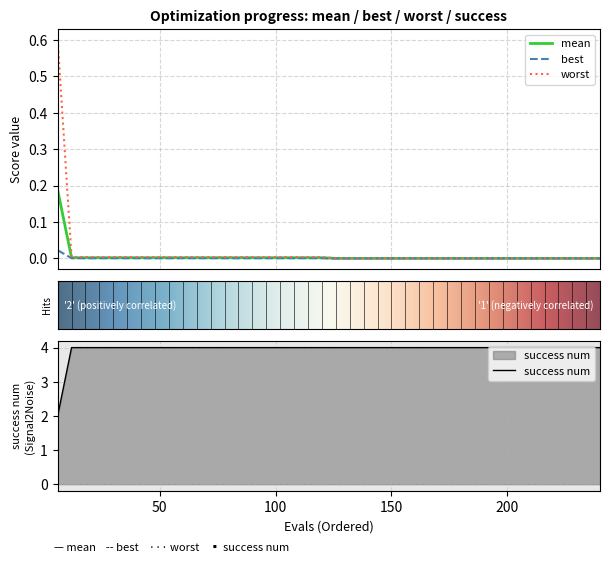

What is the highest value of the success num series?

4